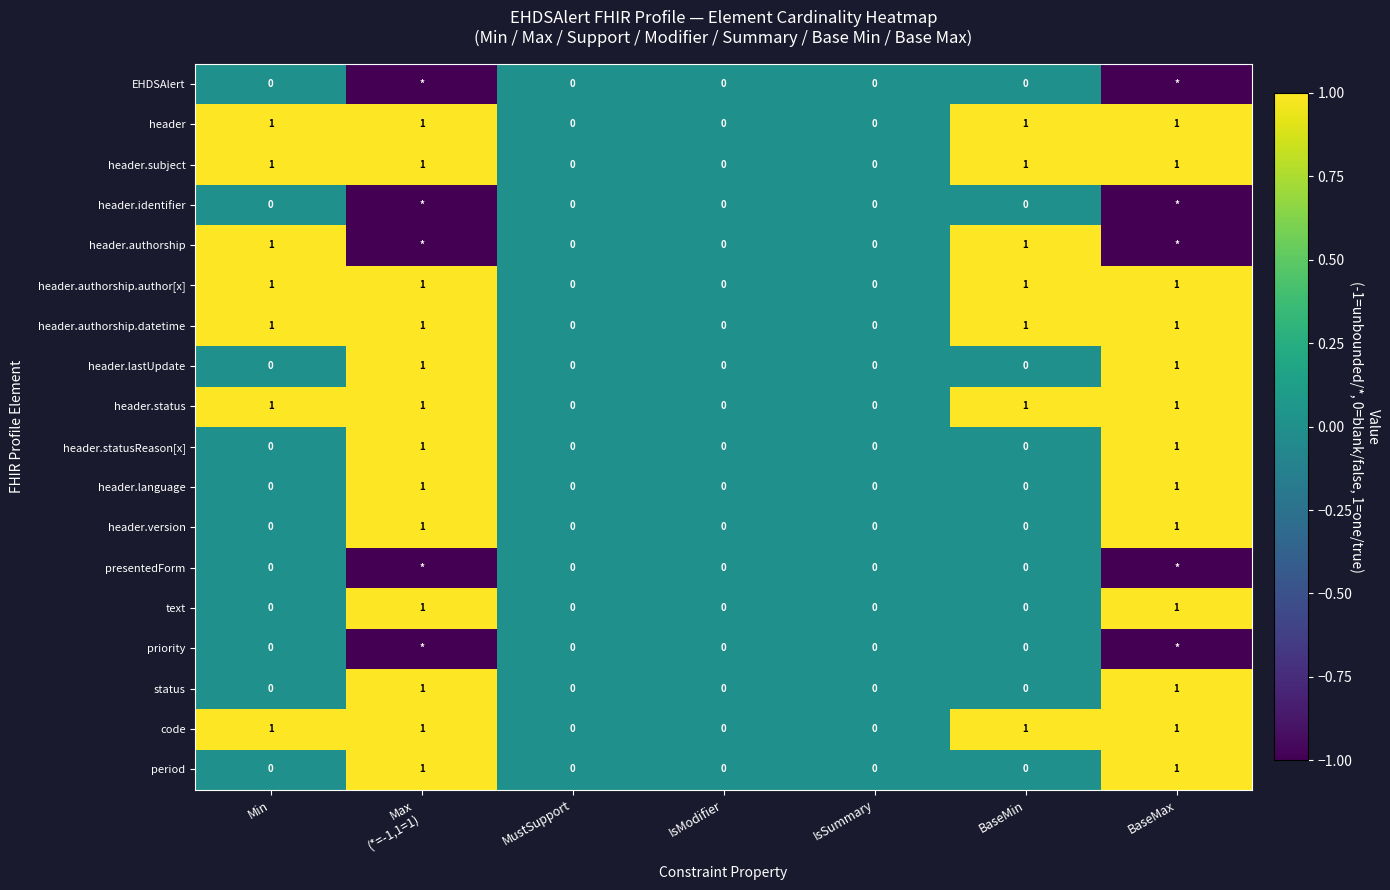

What is the difference between the maximum and minimum values in the text series?

1